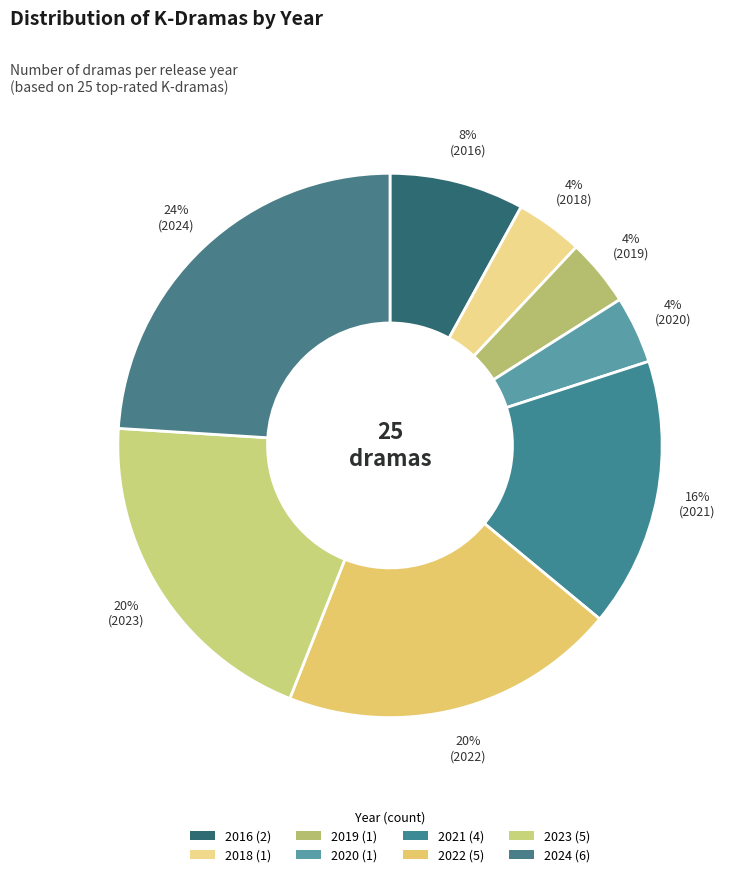

To the nearest percent, what is the average slice percentage?

12%